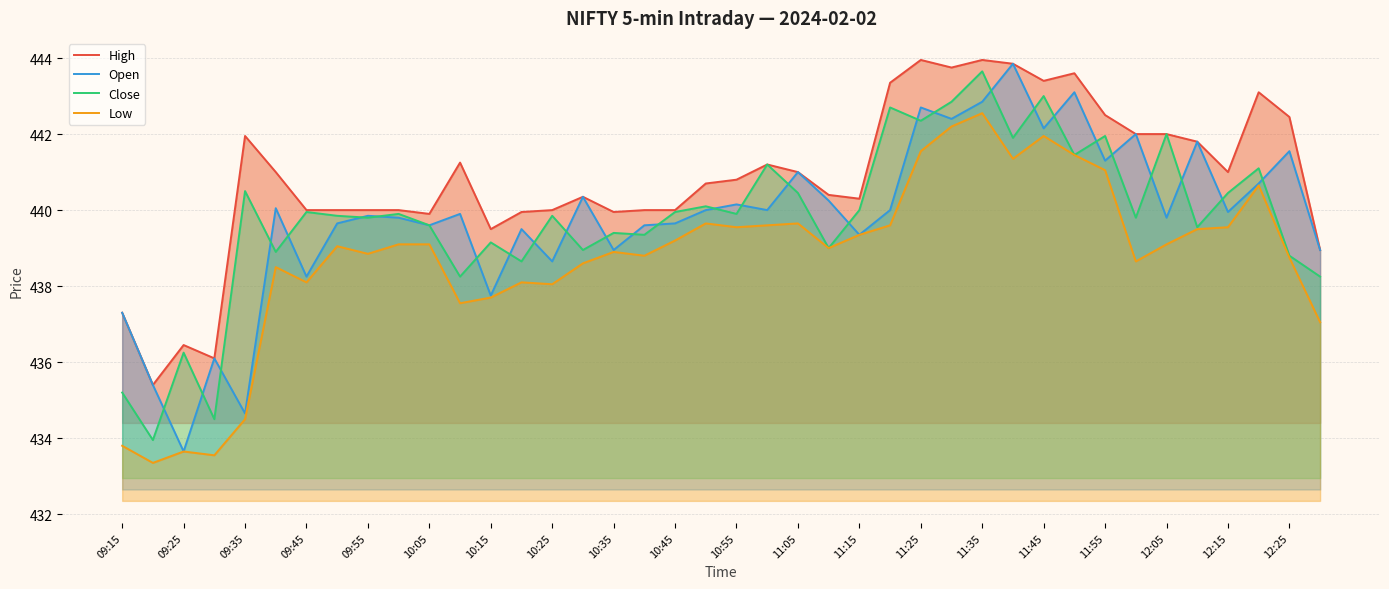

How many values in the Open series exceed 439?

30